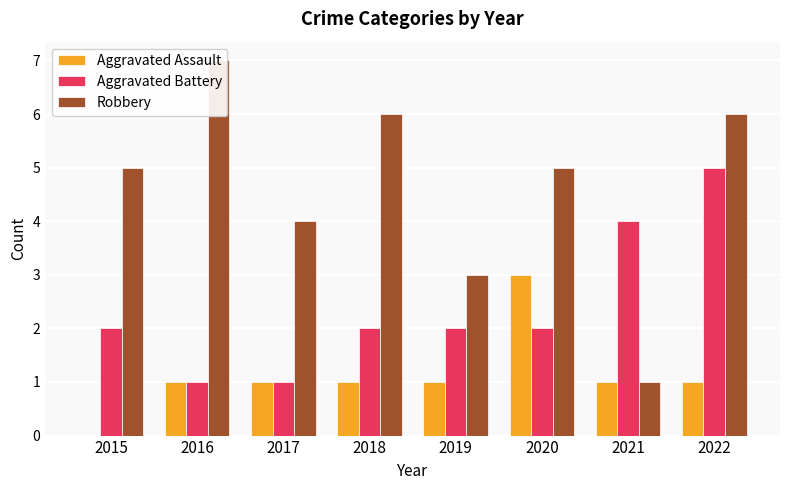

What is the value of the Aggravated Battery bar at the 8th from the left?

5